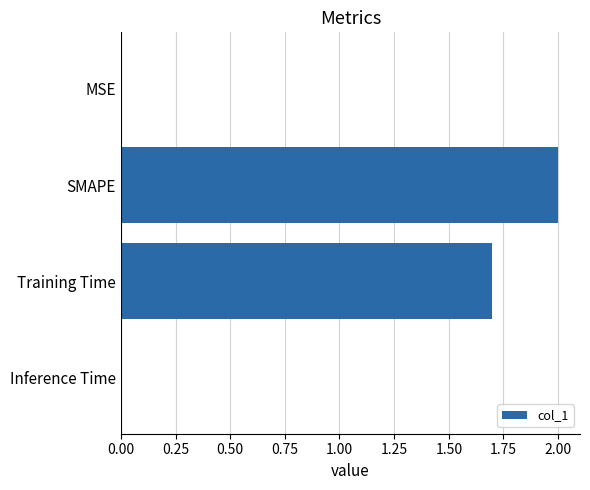

Where is the data nearest to the value 1?

Training Time